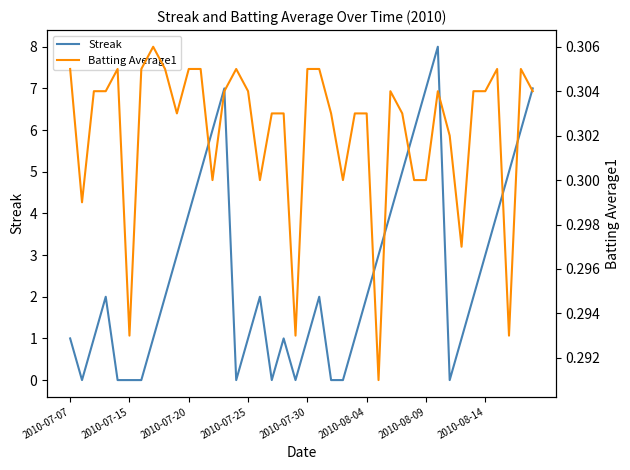

Between 28 and 34, which series saw the biggest shift?

Streak